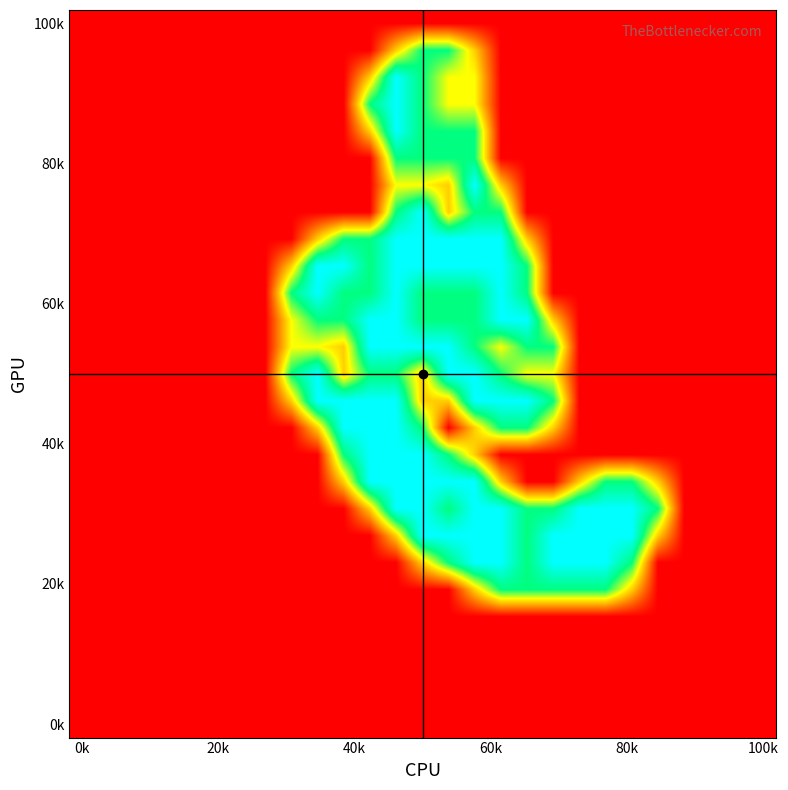

At how many categories does at least one series exceed 1?

15